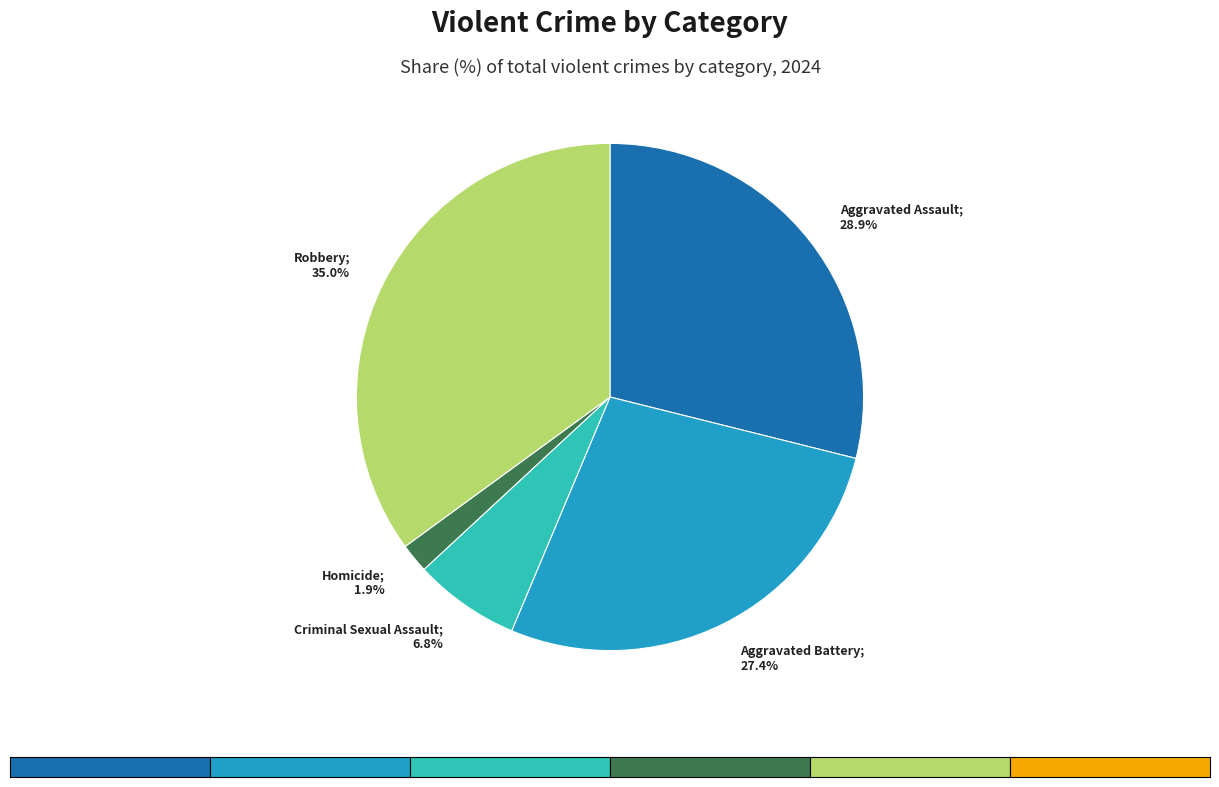

Count the number of slices in the pie.

5